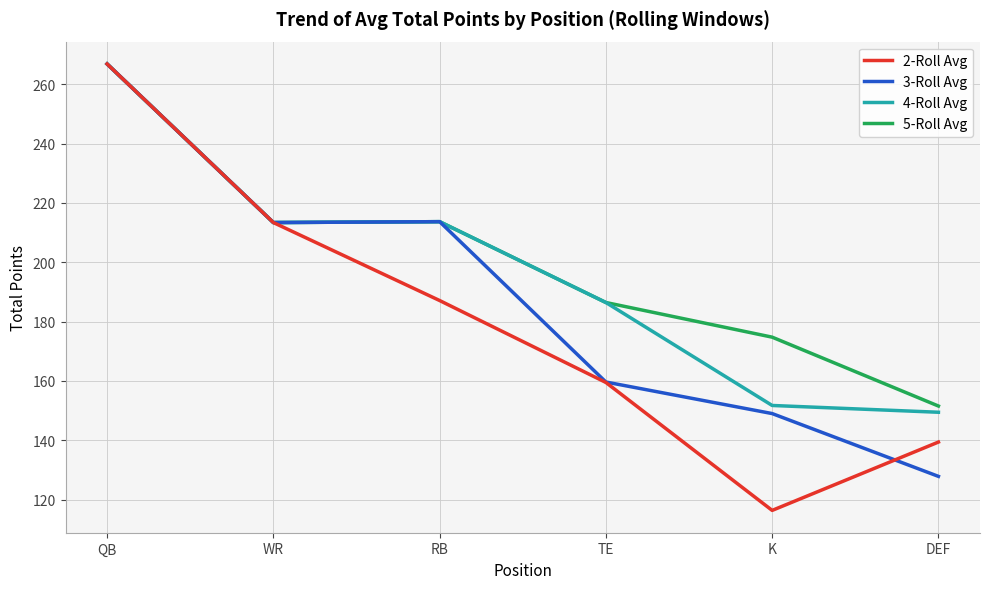

Is the value of 5-Roll Avg at K greater than the value of 2-Roll Avg at RB?

No